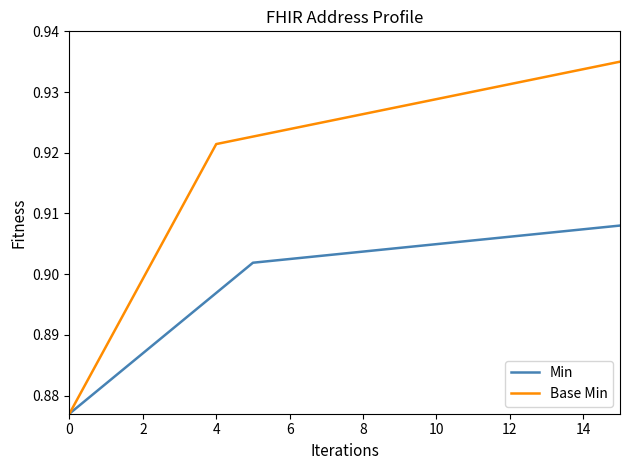

Which series has the largest total across all categories?

Base Min